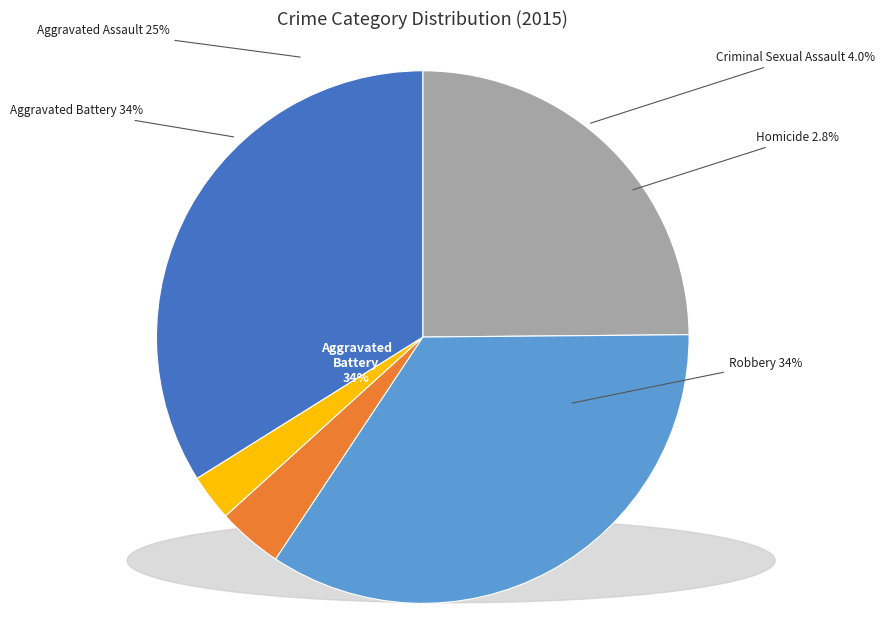

Count the number of slices in the pie.

5